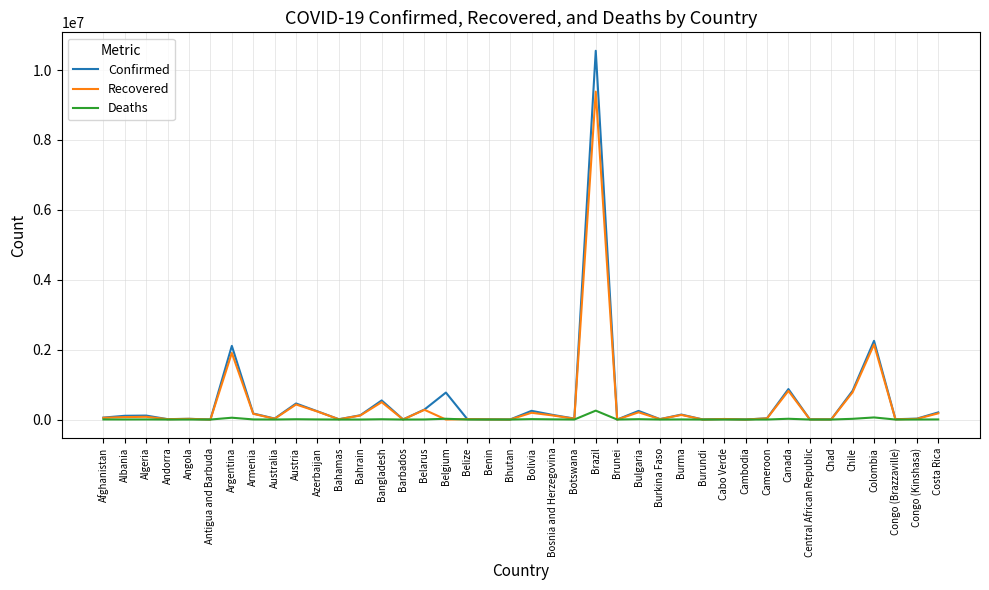

What is the approximate value of Recovered at Bulgaria?

205545